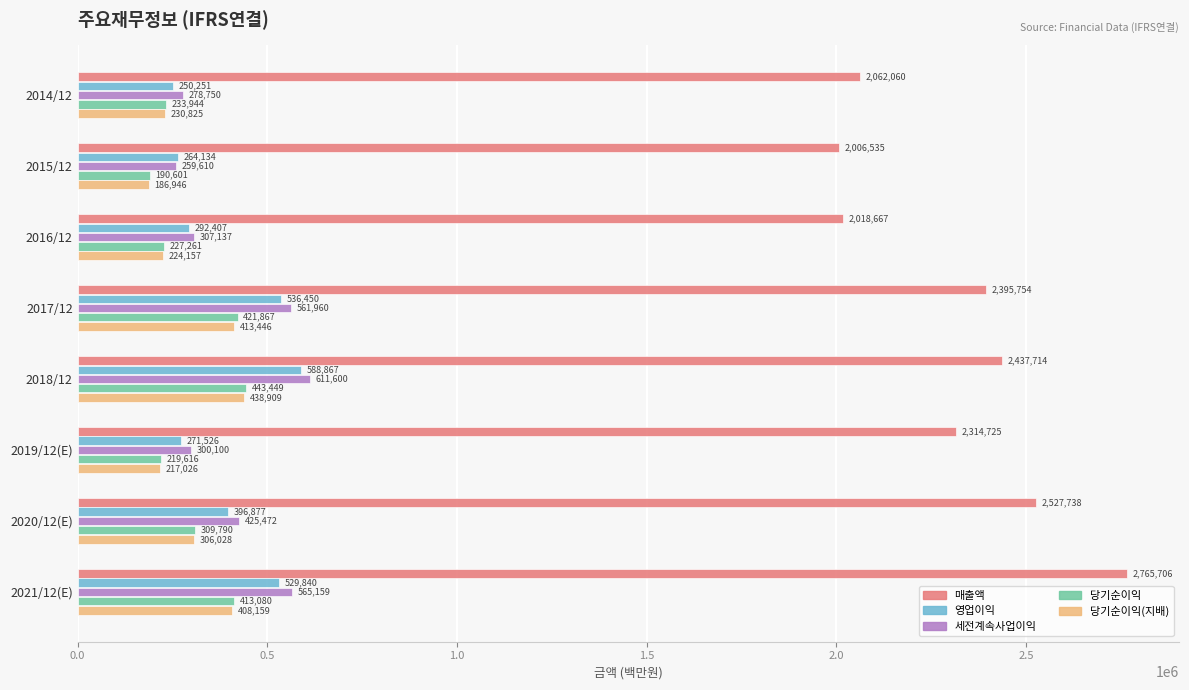

At which label is 당기순이익 closest to 317025?

2020/12(E)